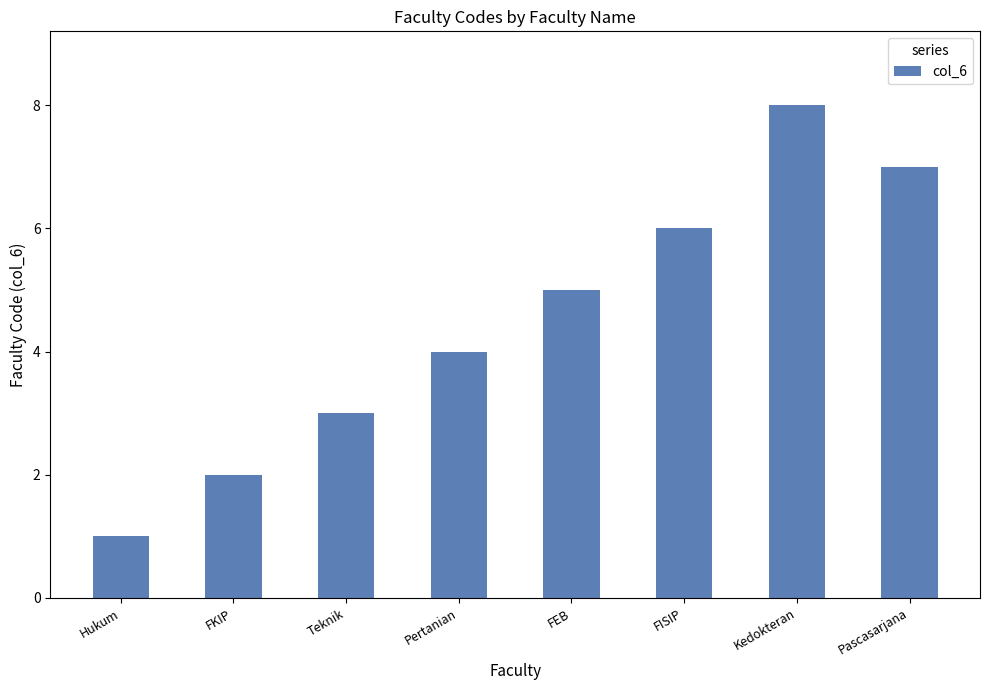

What is the change in value from FISIP to Pascasarjana?

+1